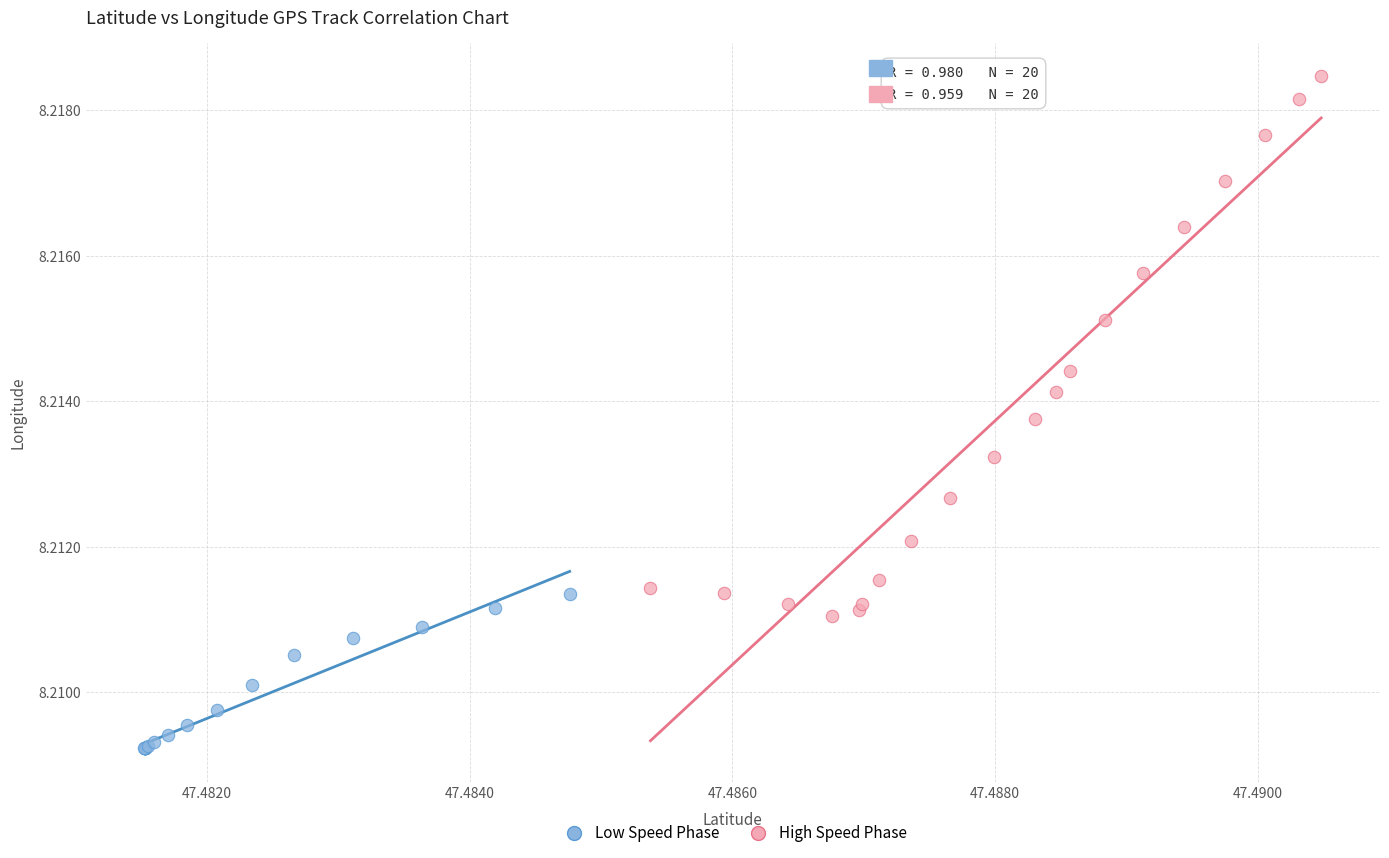

Which series has the widest spread of Y values?

High Speed Phase